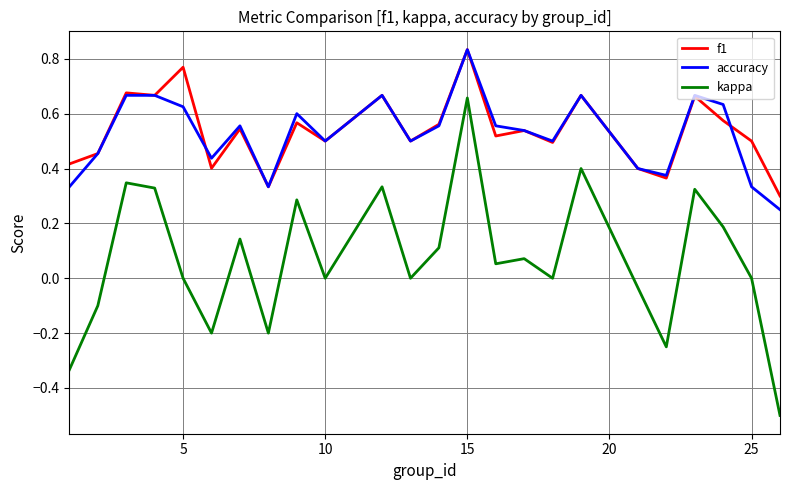

What is the smallest value displayed?

-0.5